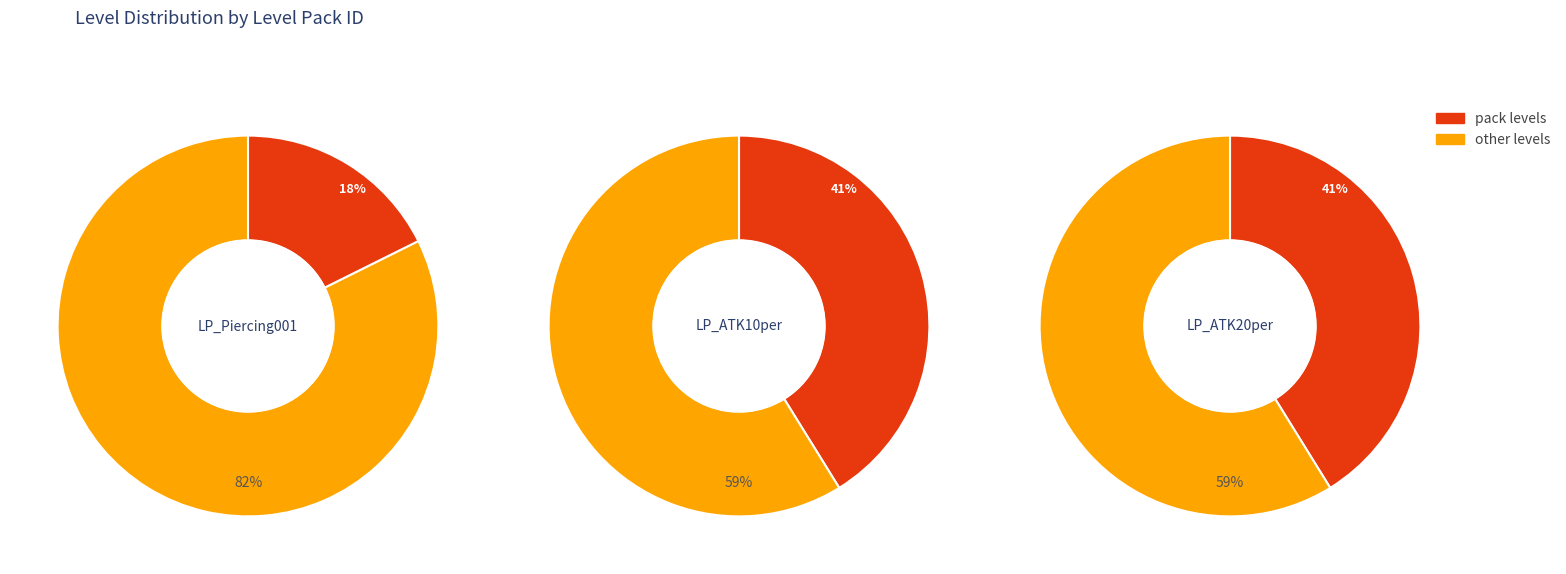

What percentage is the level_counts slice, to the nearest percent?

18%